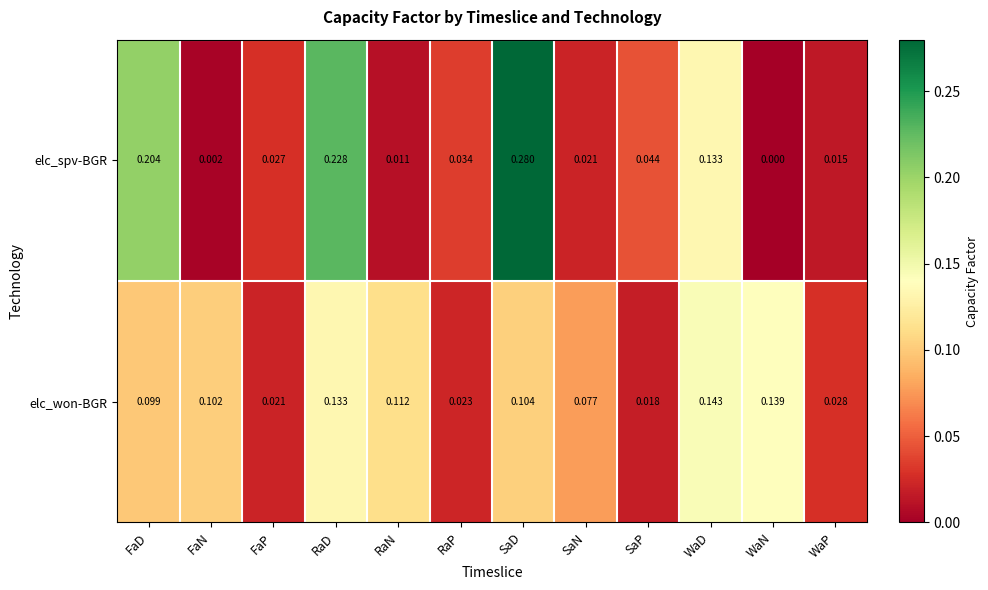

Which category has the lowest value in the elc_won-BGR series?

SaP